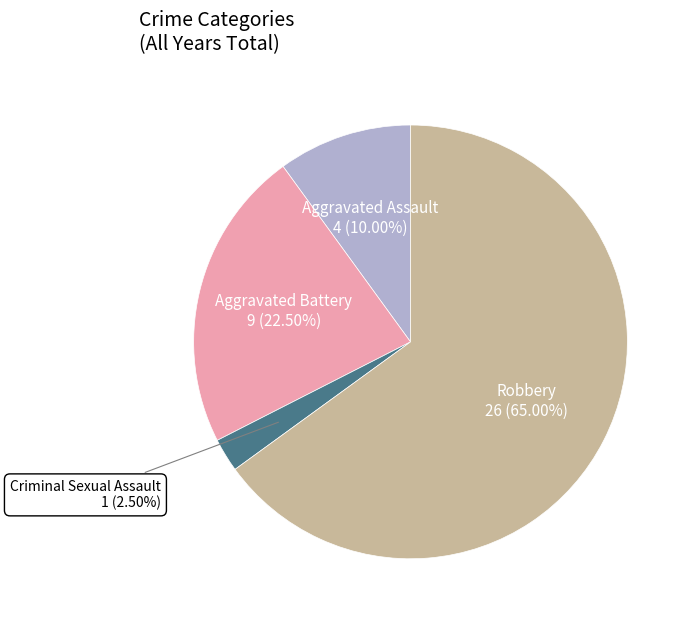

Rank the categories by value from highest to lowest.

Robbery, Aggravated Battery, Aggravated Assault, Criminal Sexual Assault